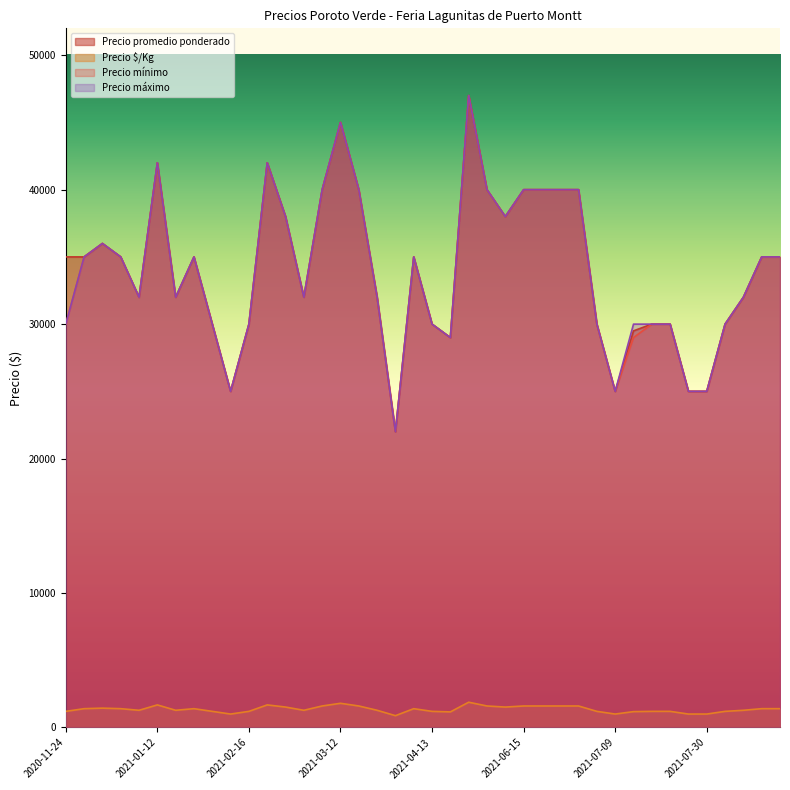

What is the total value across all series at 2020-11-24?

96200